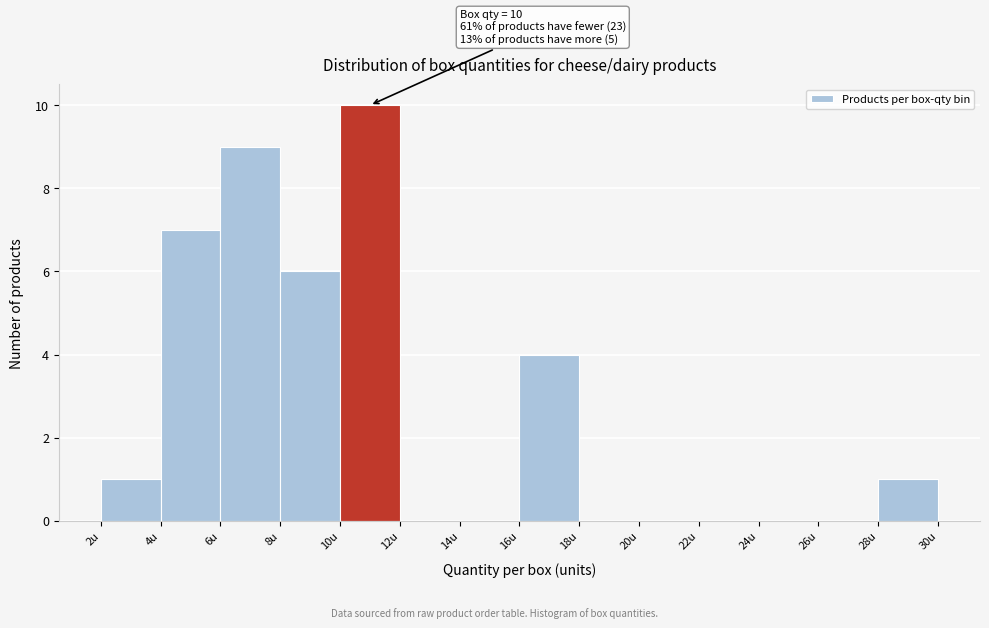

Which range on the x-axis has the tallest bar?

10 to 12